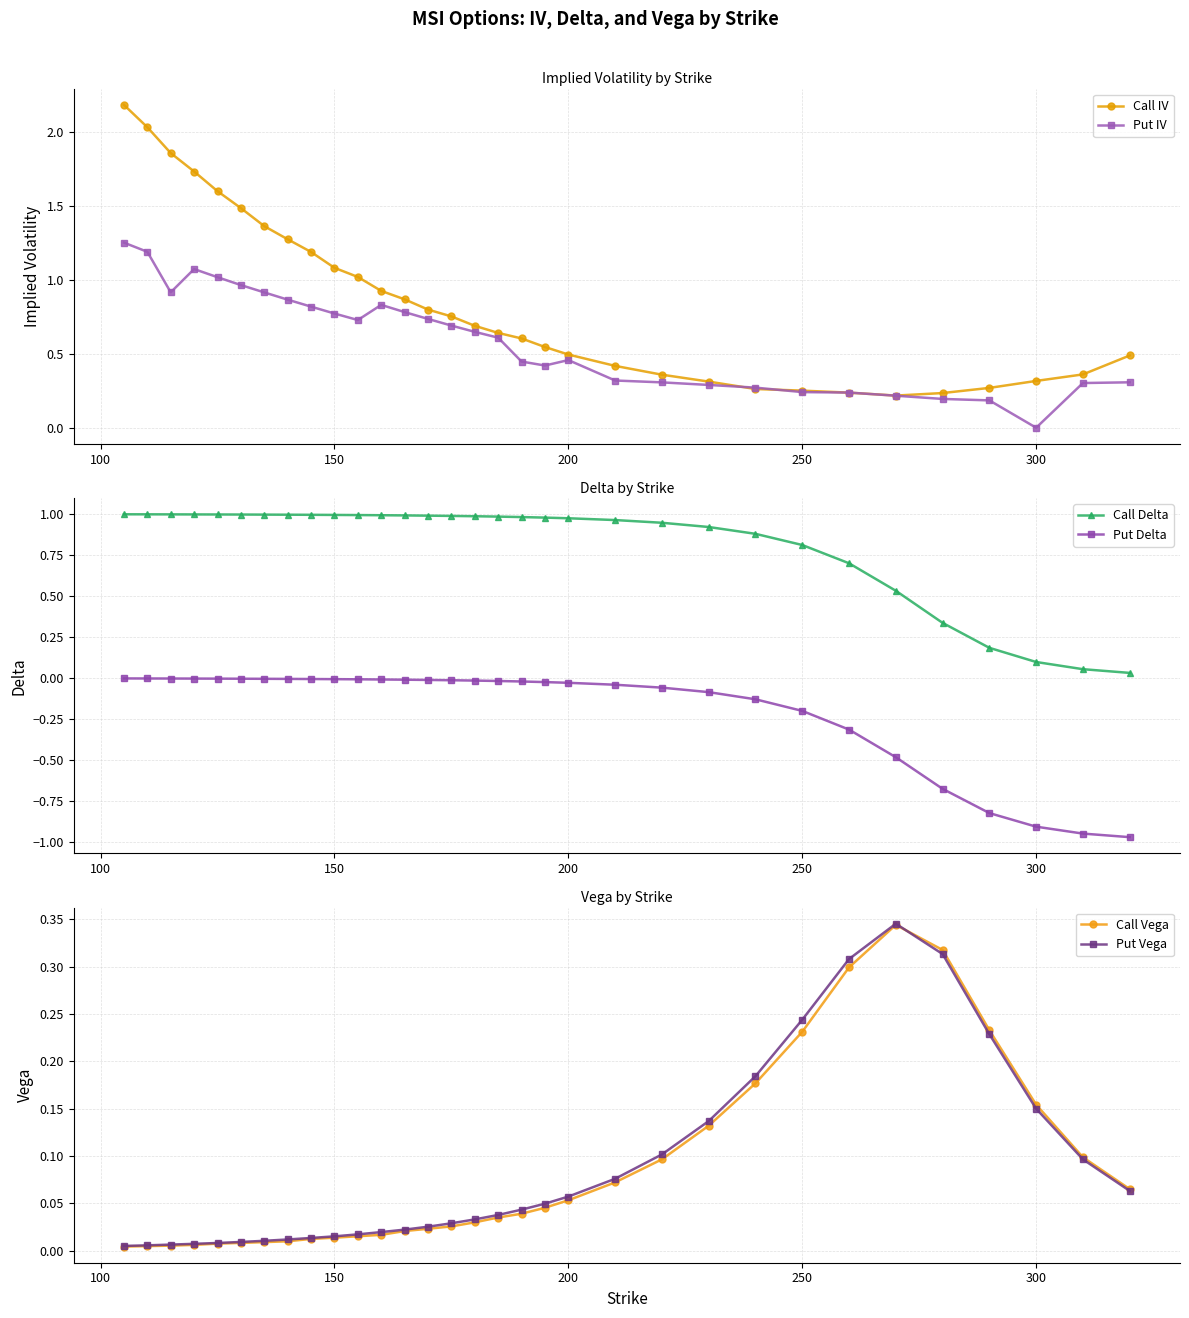

True or false: Put Delta and Call Delta intersect in this chart.

False